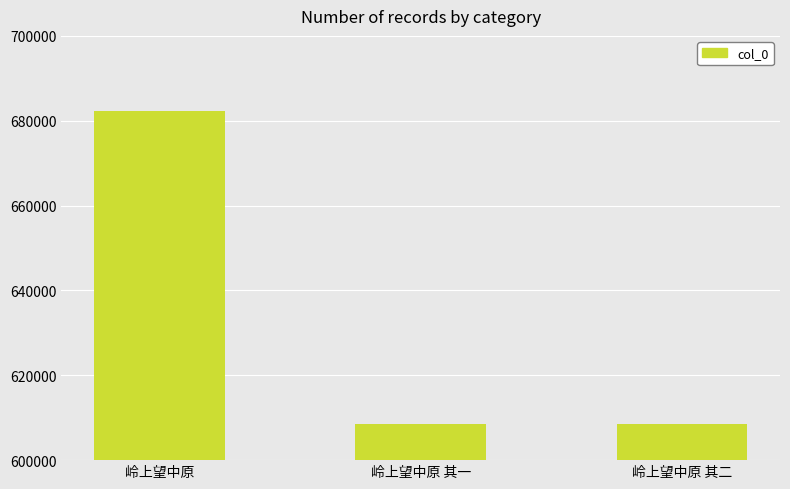

Is it true that the value at 岭上望中原 其二 is 382643?

False